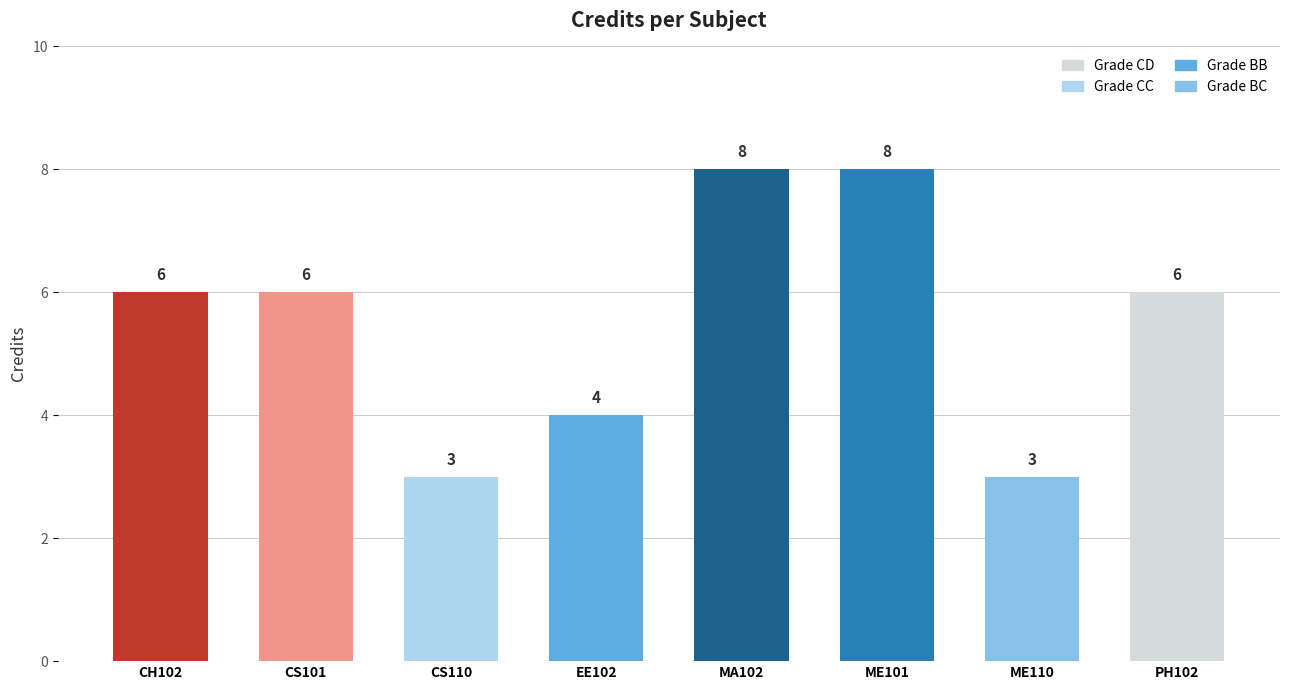

How many data points does each series have?

8